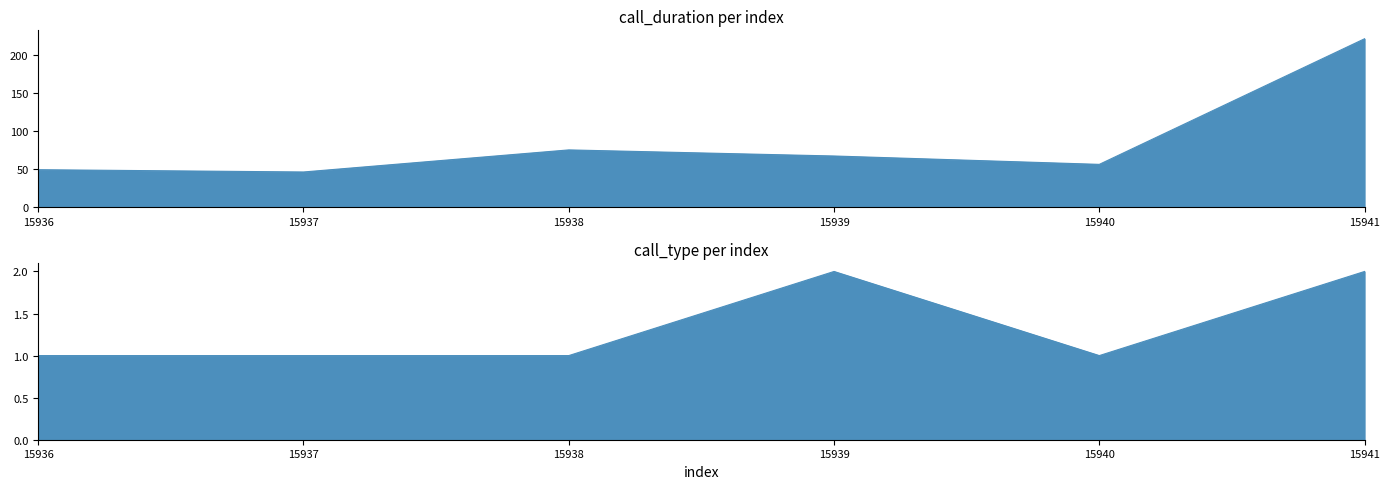

How many values in the call_duration series exceed 67?

2